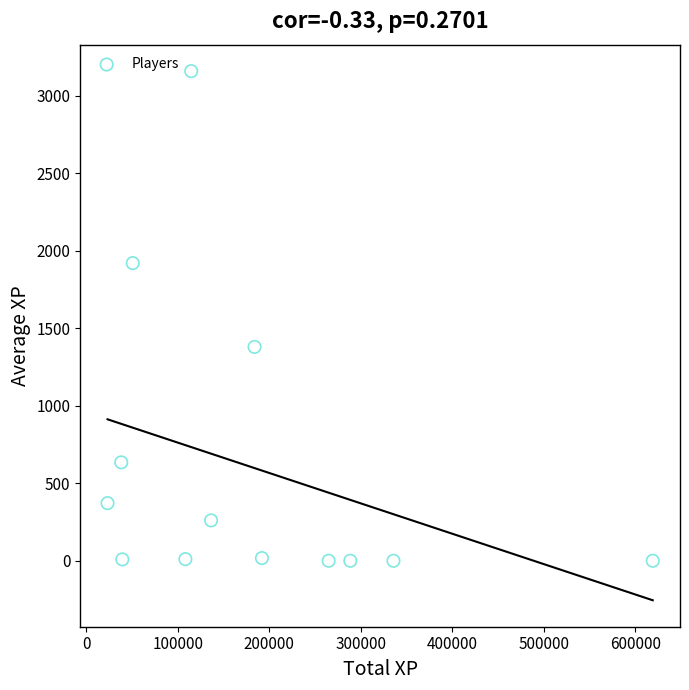

What is the range of Y values (max minus min)?

3160.5